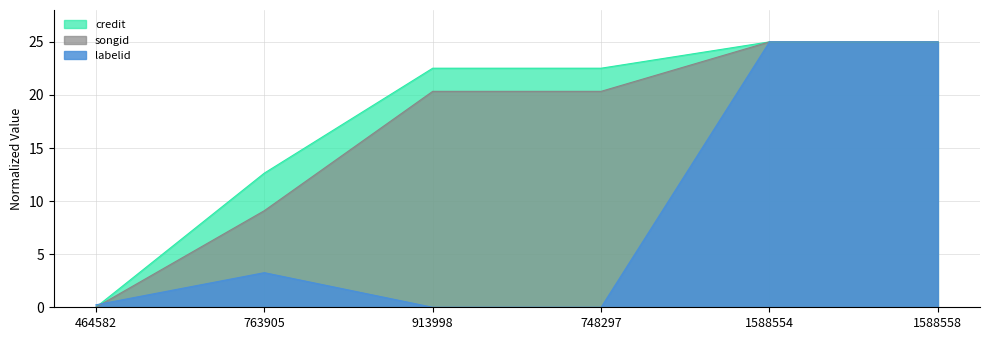

At which category is the sum across all series the highest?

1588554